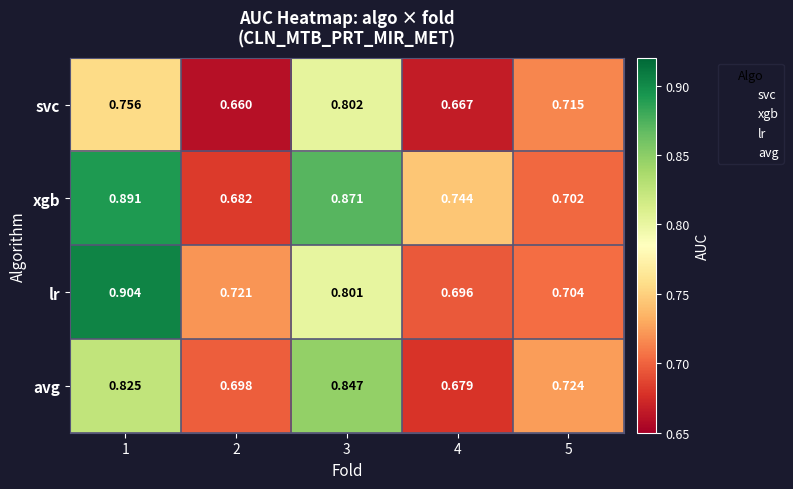

List the series in order of their peak value, highest first.

lr, xgb, avg, svc